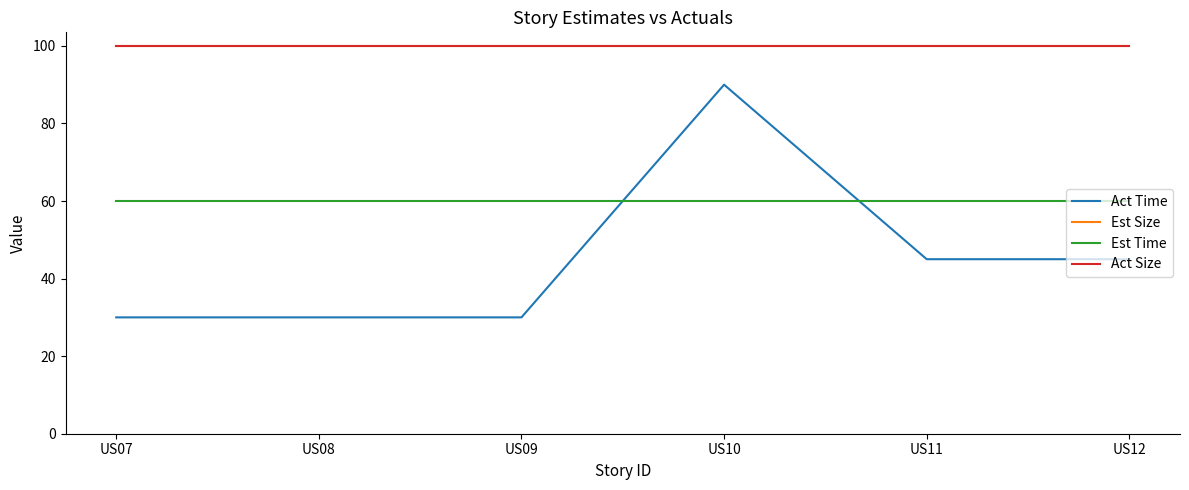

Rank the series by their maximum value, from lowest to highest.

Est Time, Act Time, Est Size, Act Size